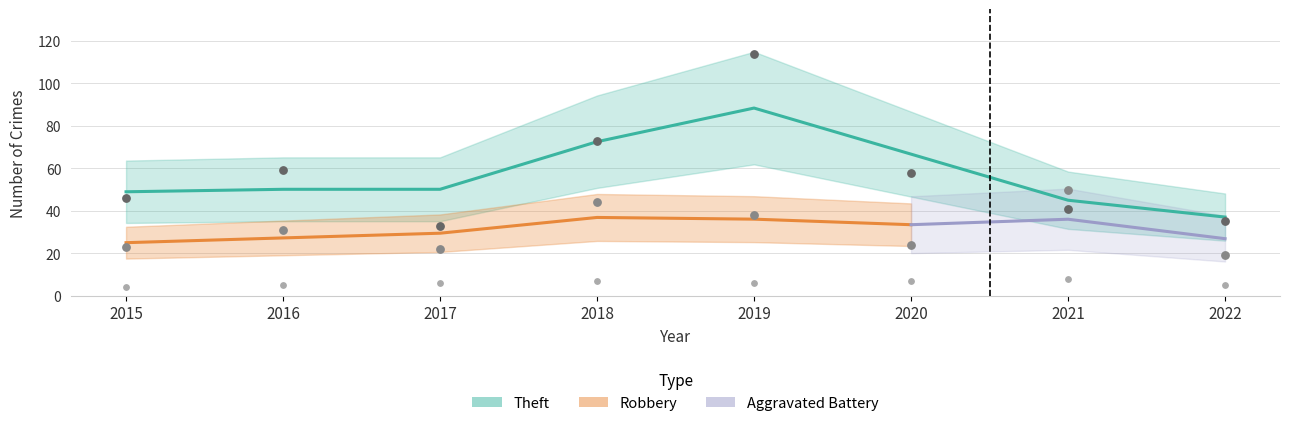

What is the total value across all series at 2020?

89